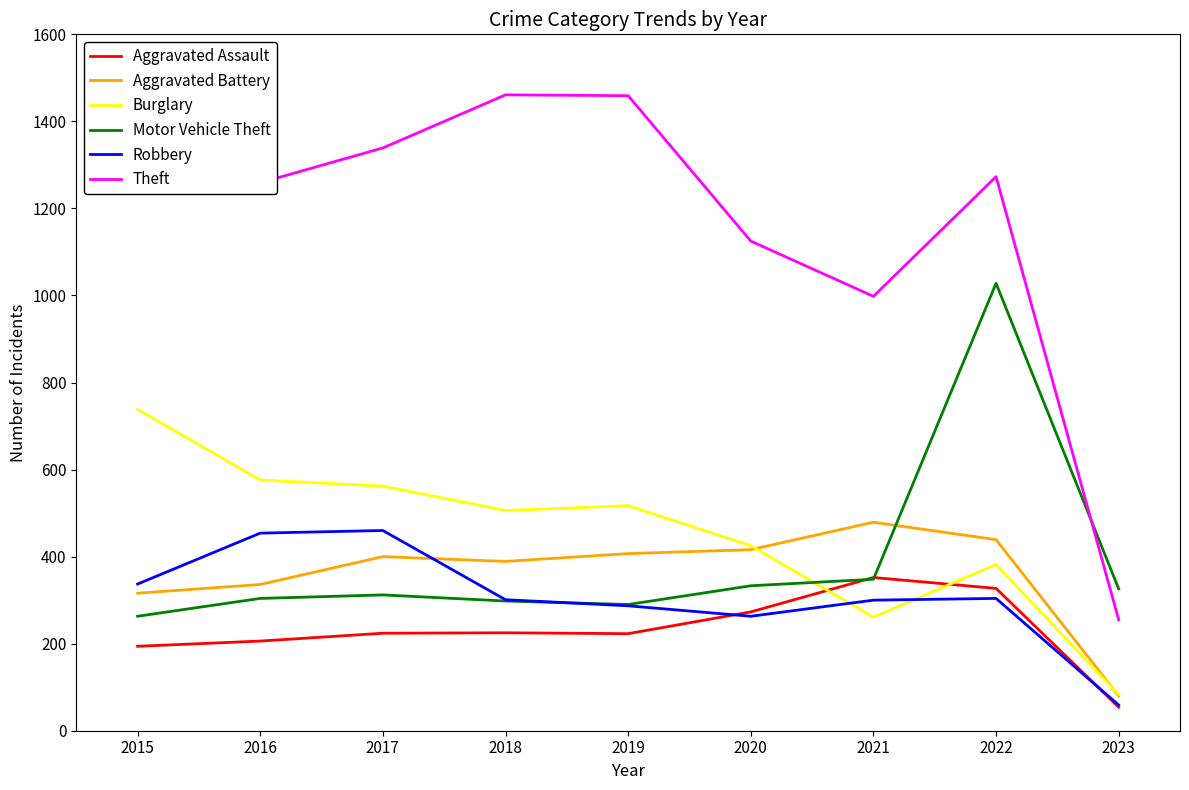

In Robbery, how many points are lower than both neighbors (excluding endpoints)?

1